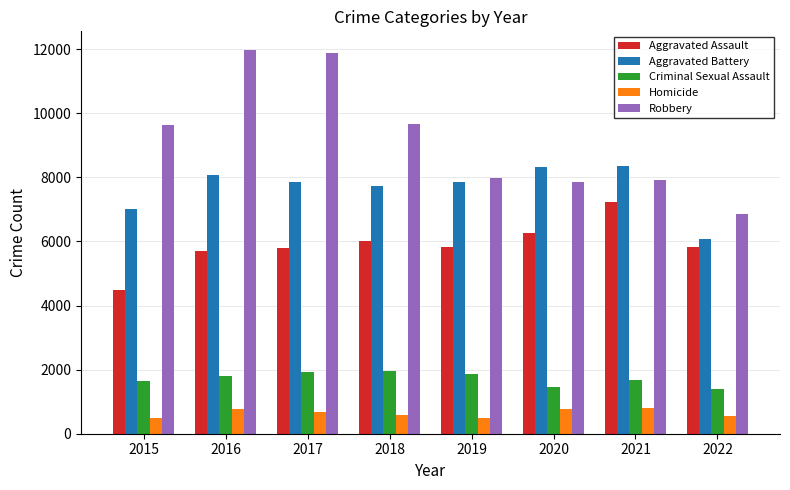

Which category has the highest value in the Aggravated Assault series?

2021